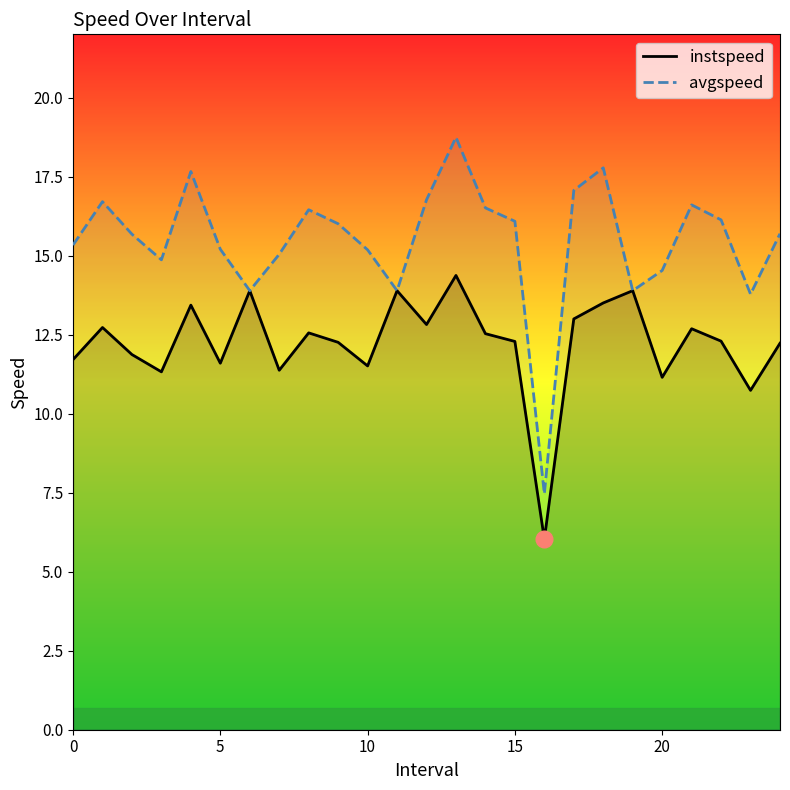

What is the label of the 23rd point from the left?

22